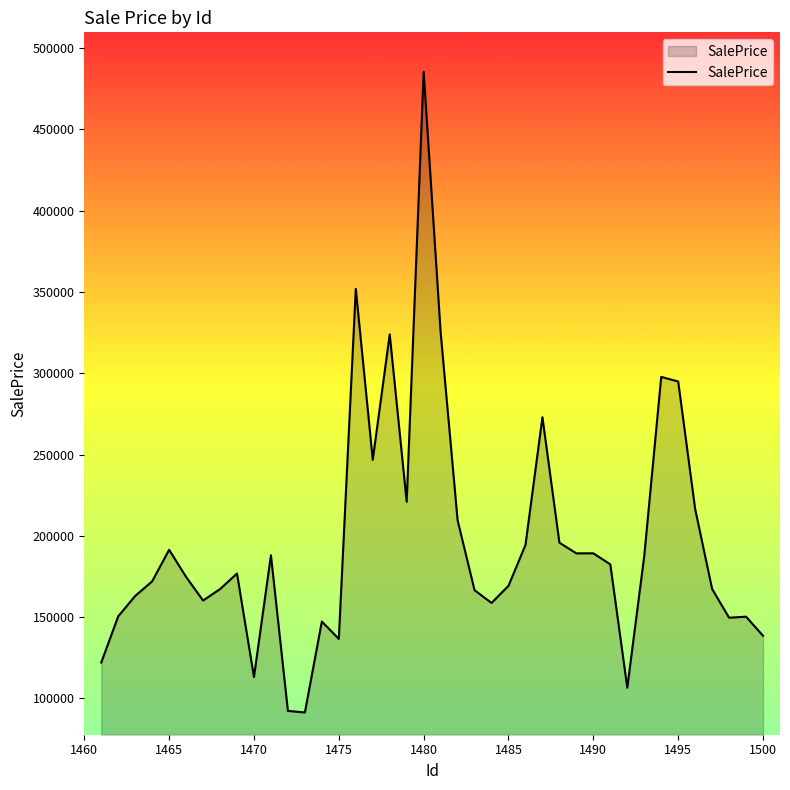

What is the maximum value shown in the chart?

485485.5